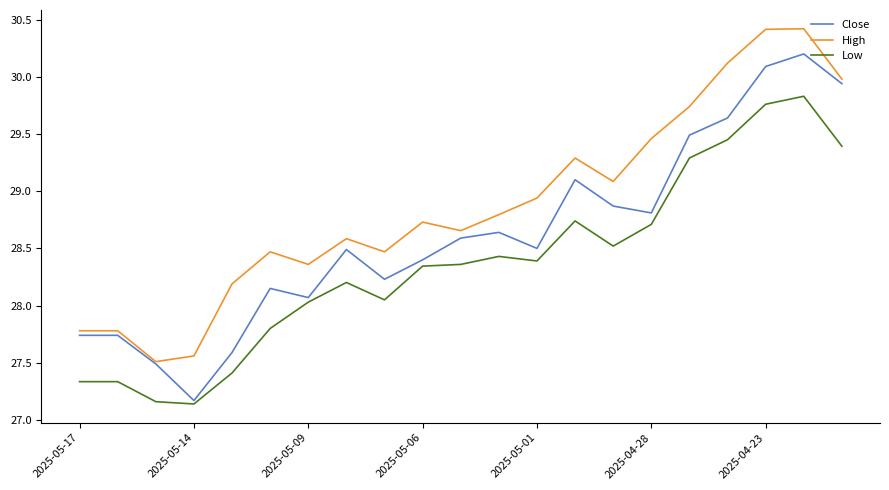

Does the chart have visible grid lines?

No